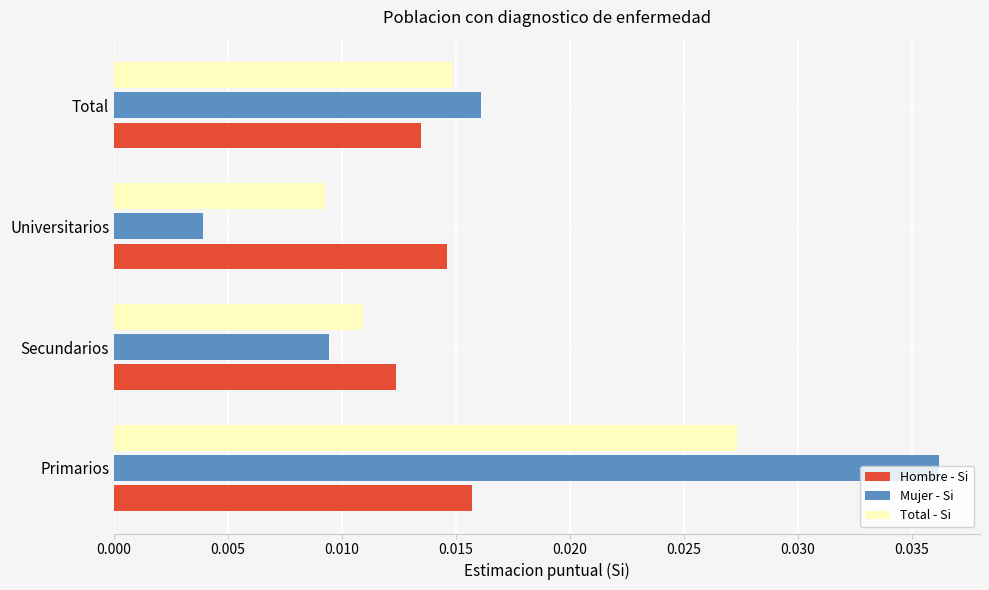

Count the Total - Si values in the range 0 to 1.

4